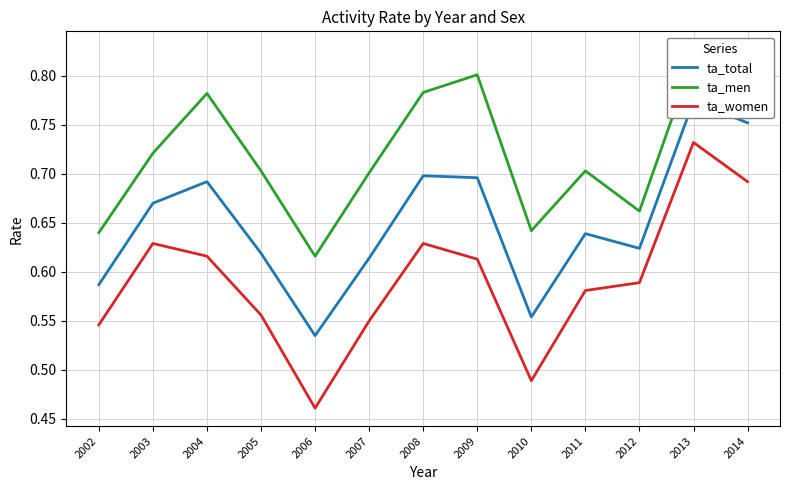

The value of ta_men at 2007 is 0.7. True or false?

True